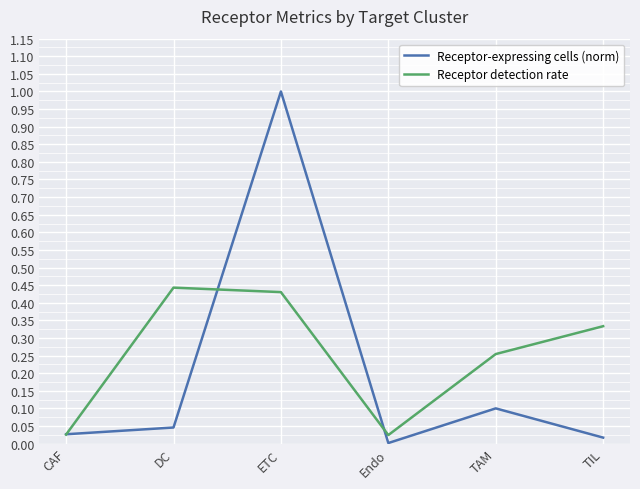

Is it true that Receptor-expressing cells (norm) equals 0.0 at DC?

True